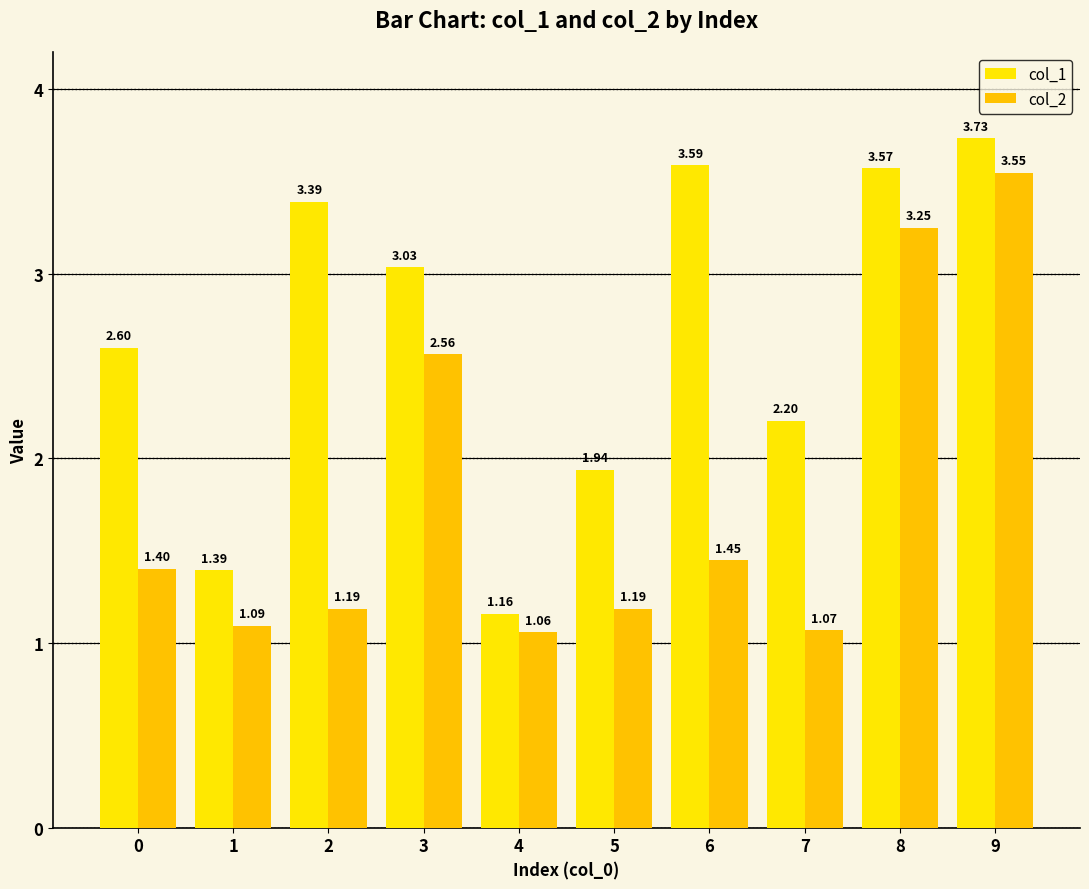

Which has a higher value, 4 or 5?

5